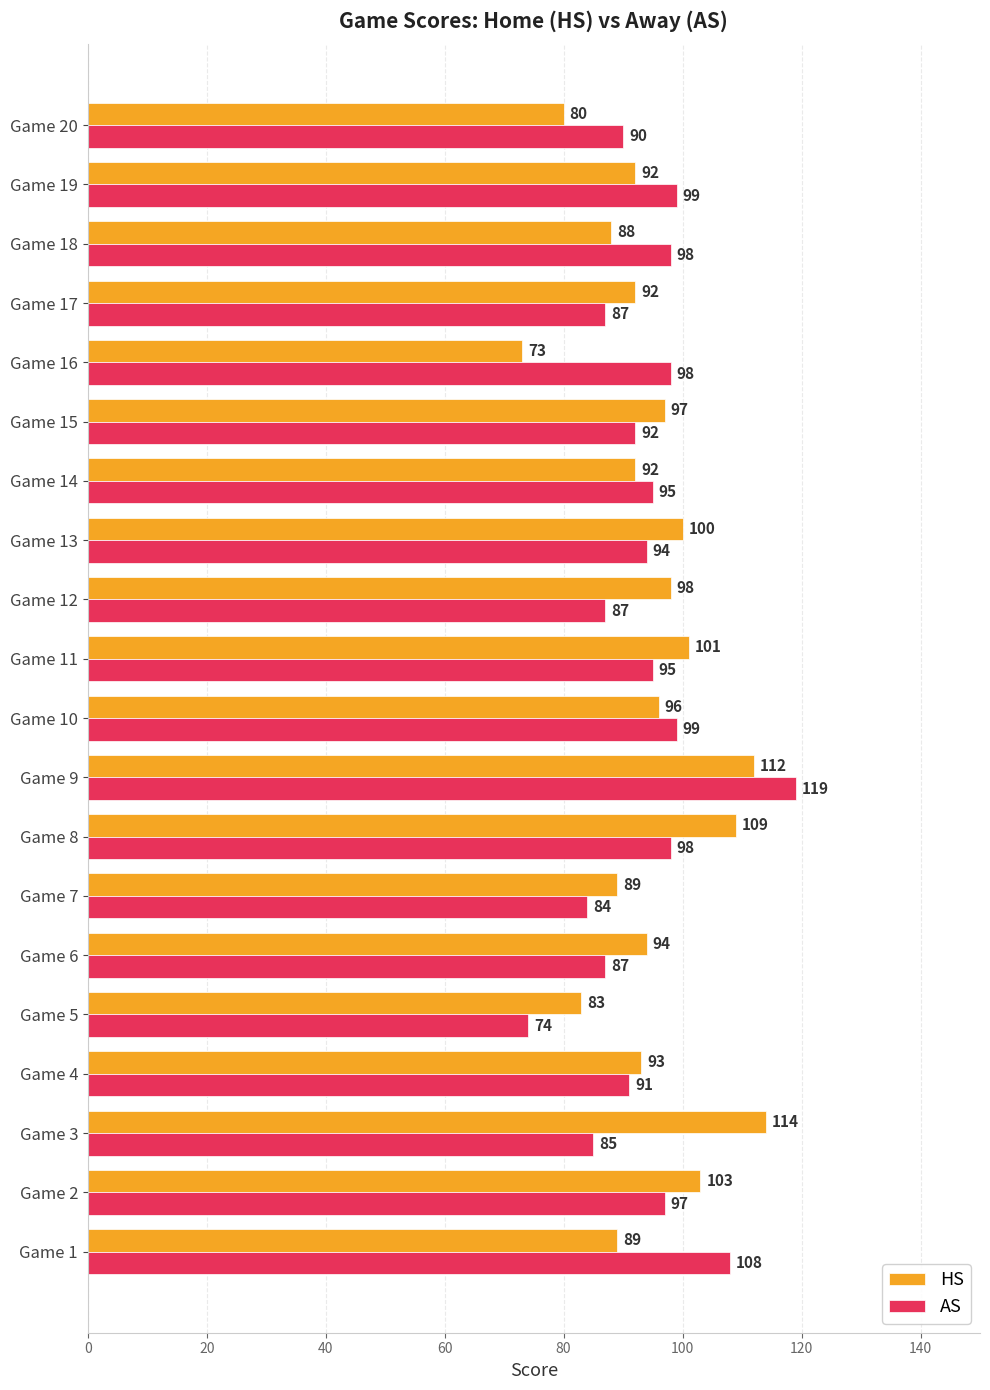

Is the value of HS at Game 18 greater than the value of AS at Game 2?

No